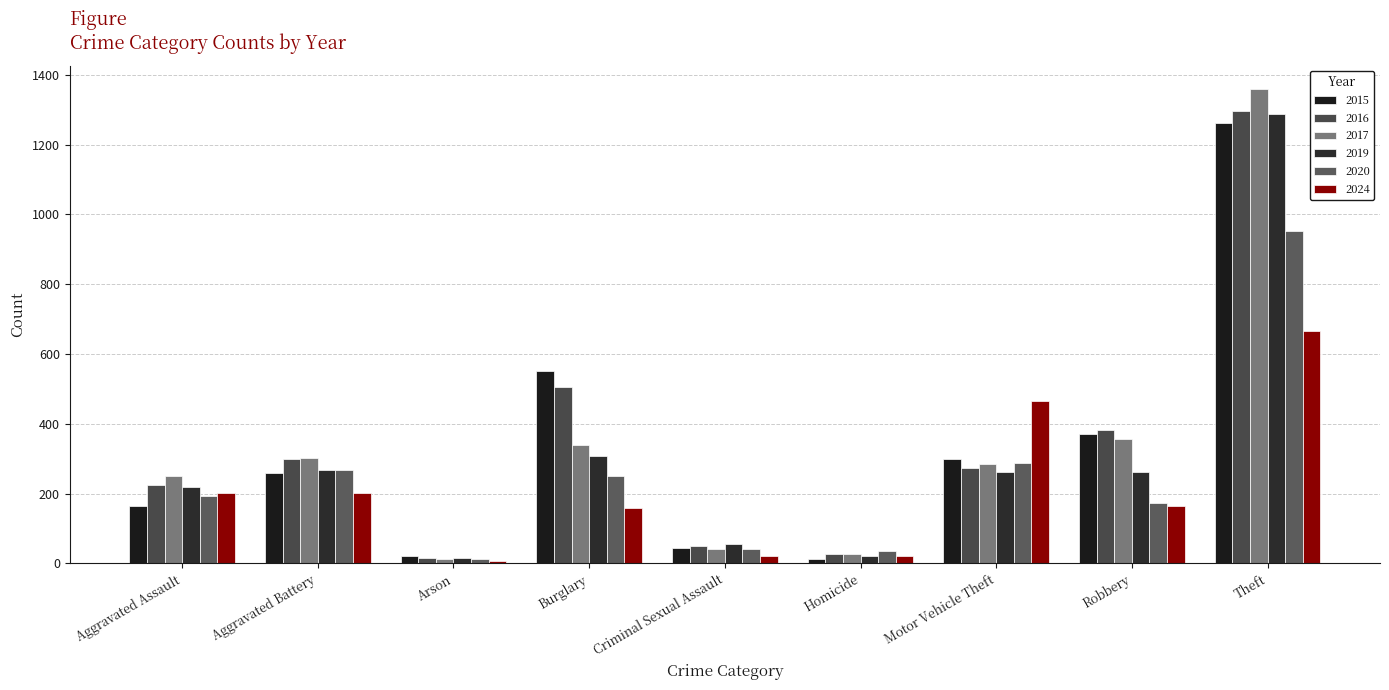

What is the difference between the maximum and minimum values in the 2016 series?

1283